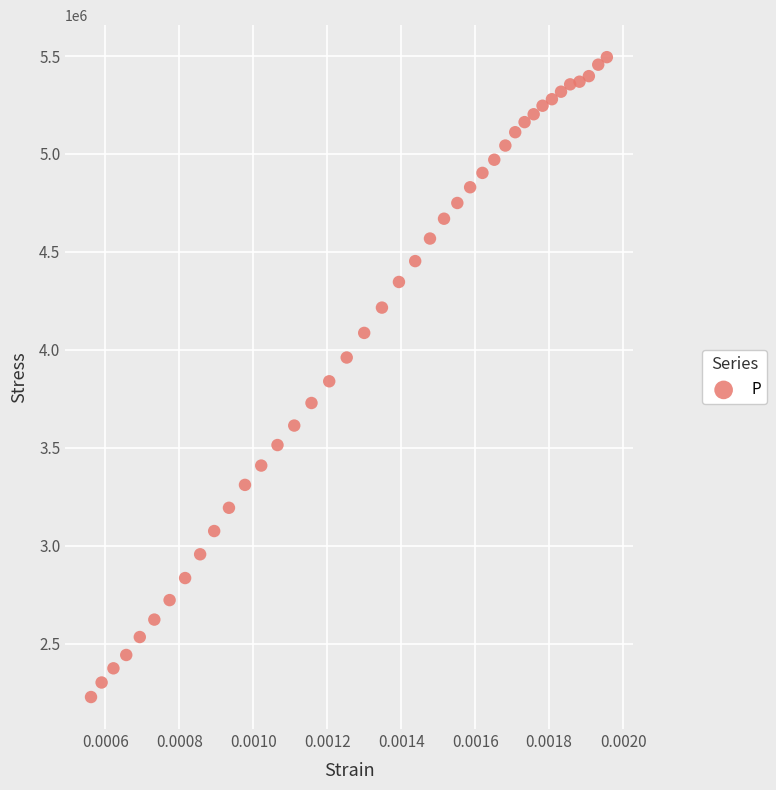

What is the range of Y values (max minus min)?

3265836.2